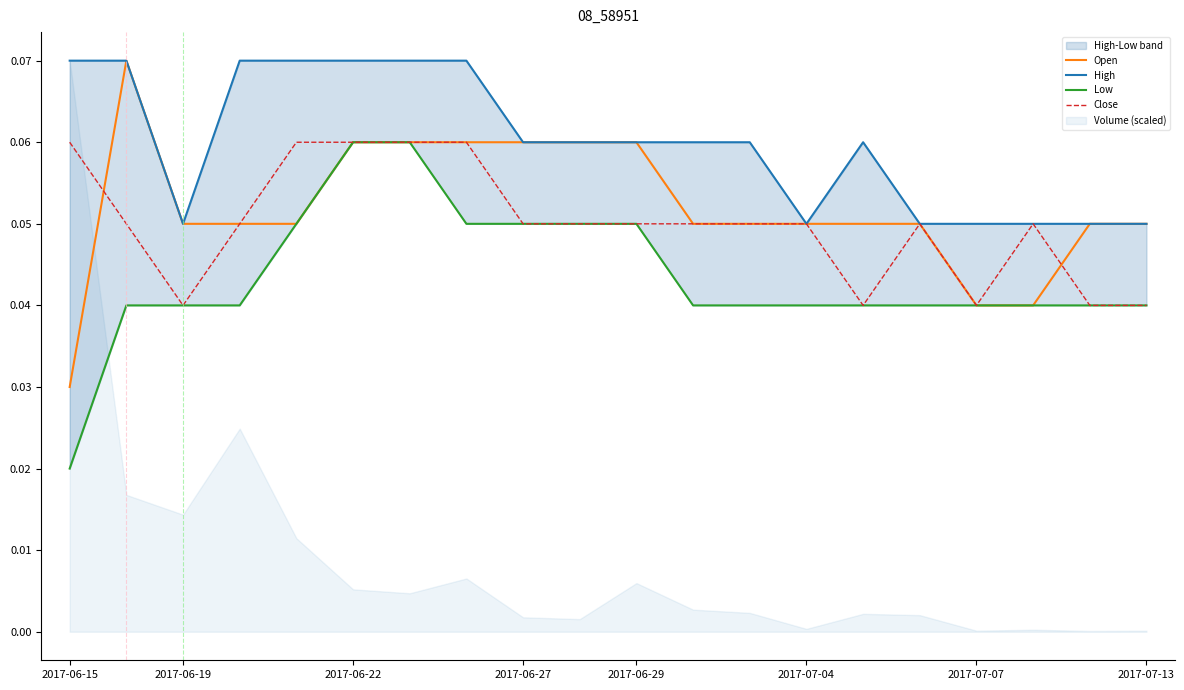

What is the highest value of the Close series?

0.1